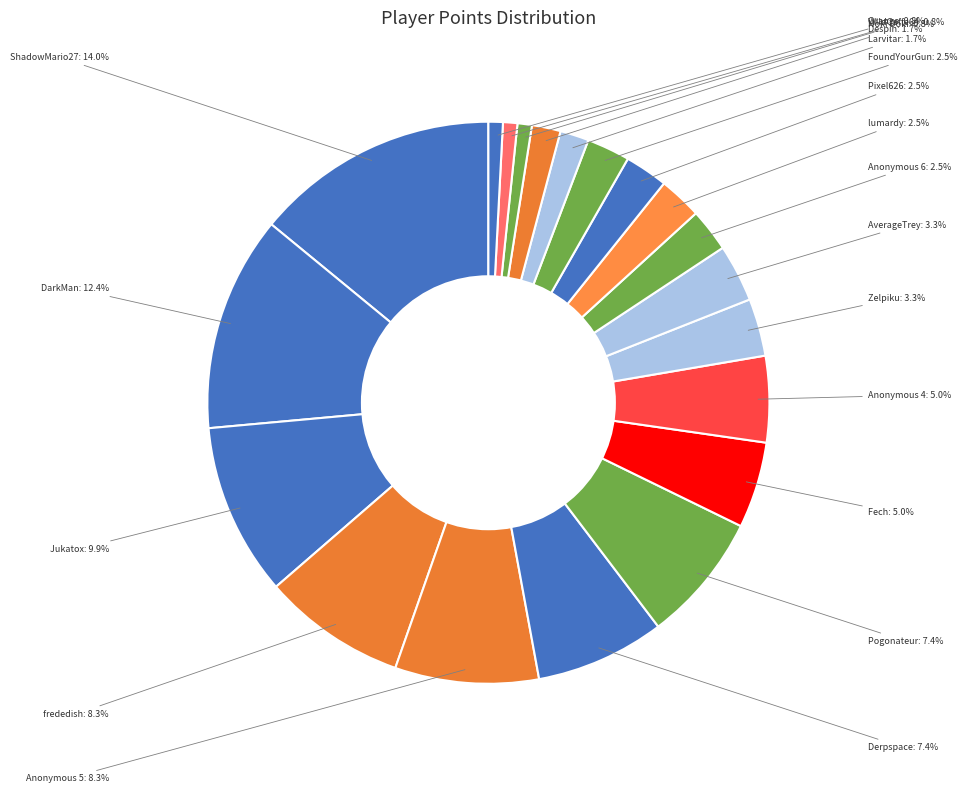

Which category has the biggest portion of the pie?

ShadowMario27